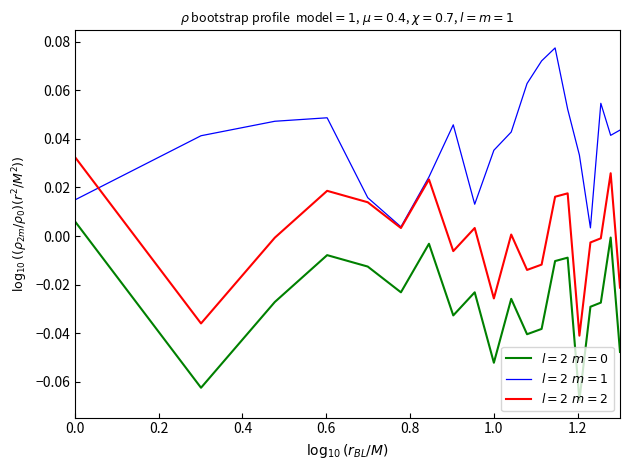

Does the chart display data point markers on the line(s)?

No